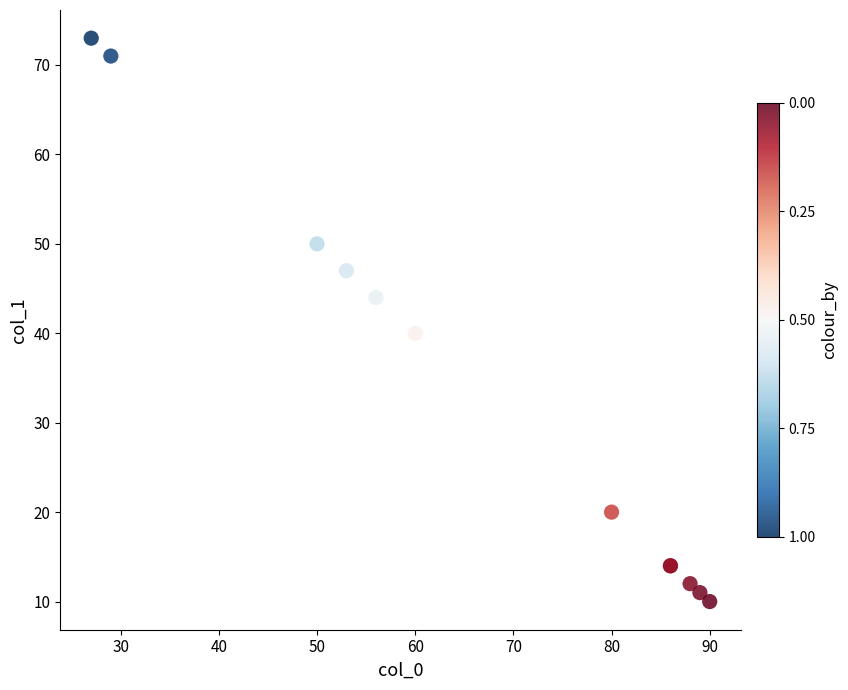

What Y value in the scatter plot is closest to 41?

40